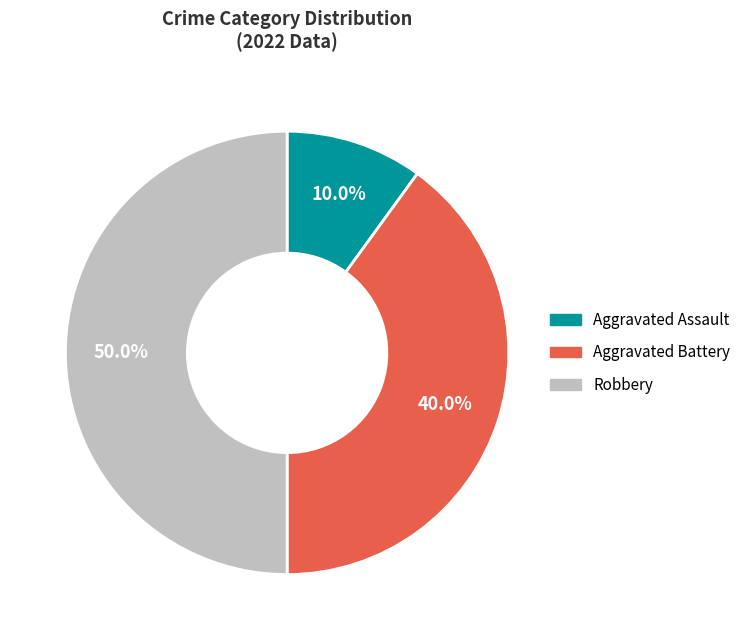

How many segments does this pie chart have?

3